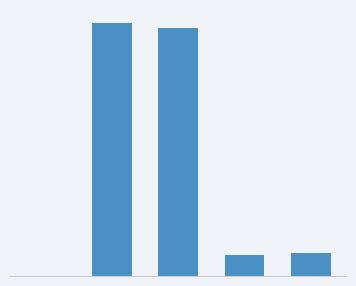

The value at Training Time is 0.5. True or false?

False